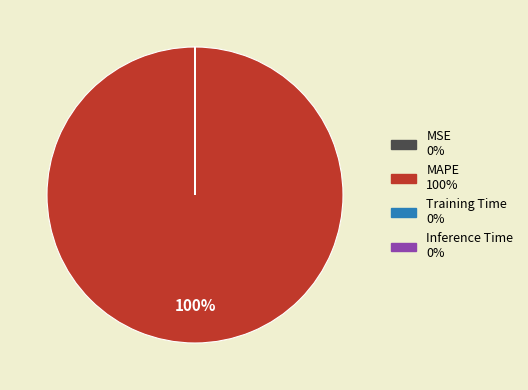

Is there any slice that represents more than half of the pie?

Yes